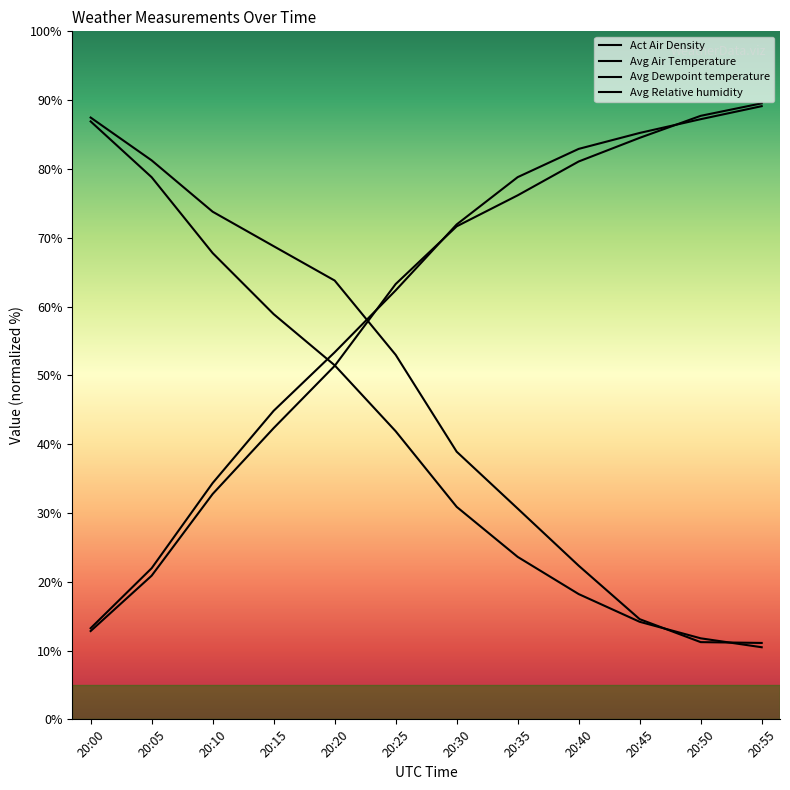

What are all the series names shown in the legend?

Act Air Density, Avg Air Temperature, Avg Dewpoint temperature, Avg Relative humidity